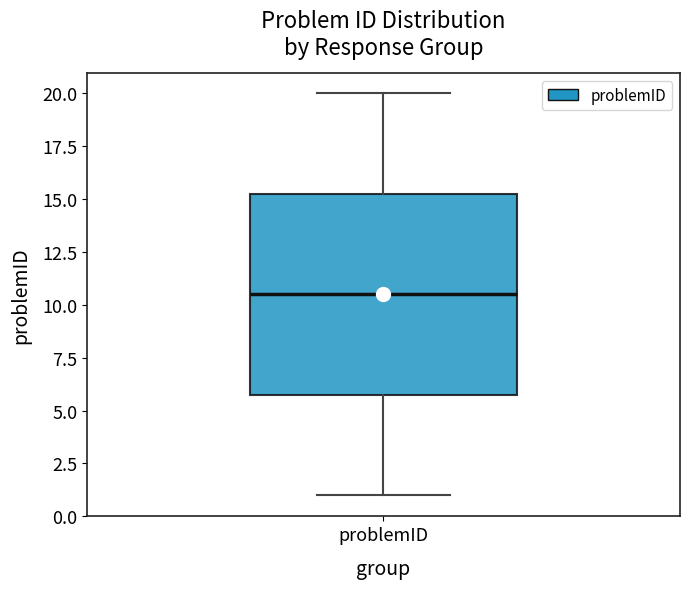

Where is the lower edge of the box for problemID on the y-axis? The values are not printed on the chart, so give them approximately, as read against the axis.

6.0